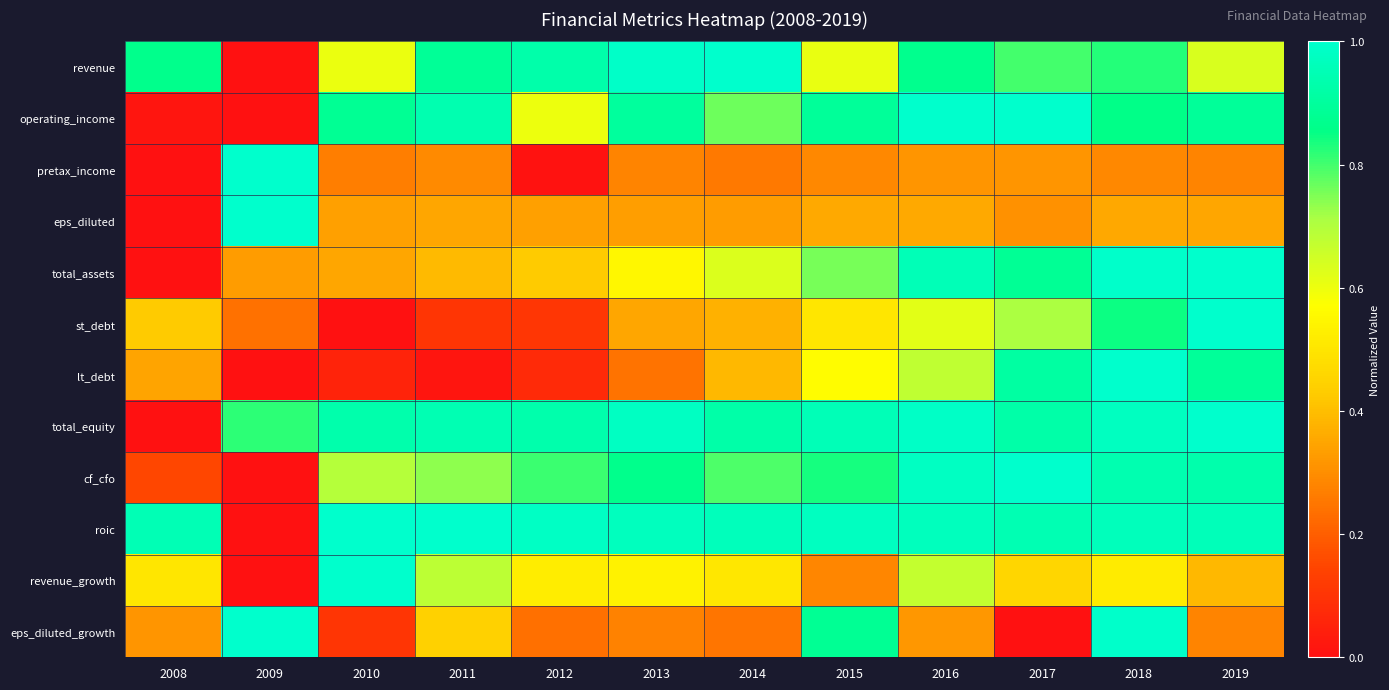

What is the greatest value displayed?

1.0